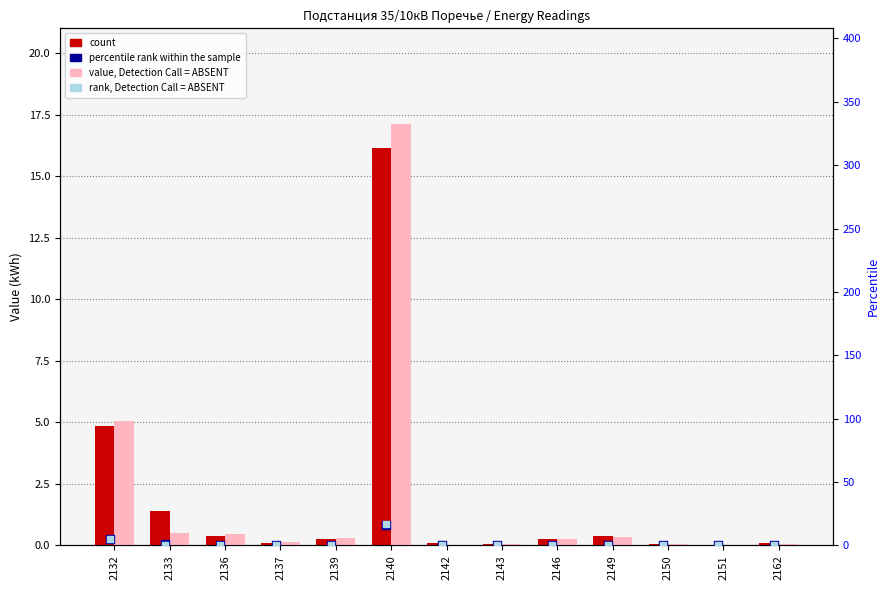

At which category is the sum across all series the highest?

2140